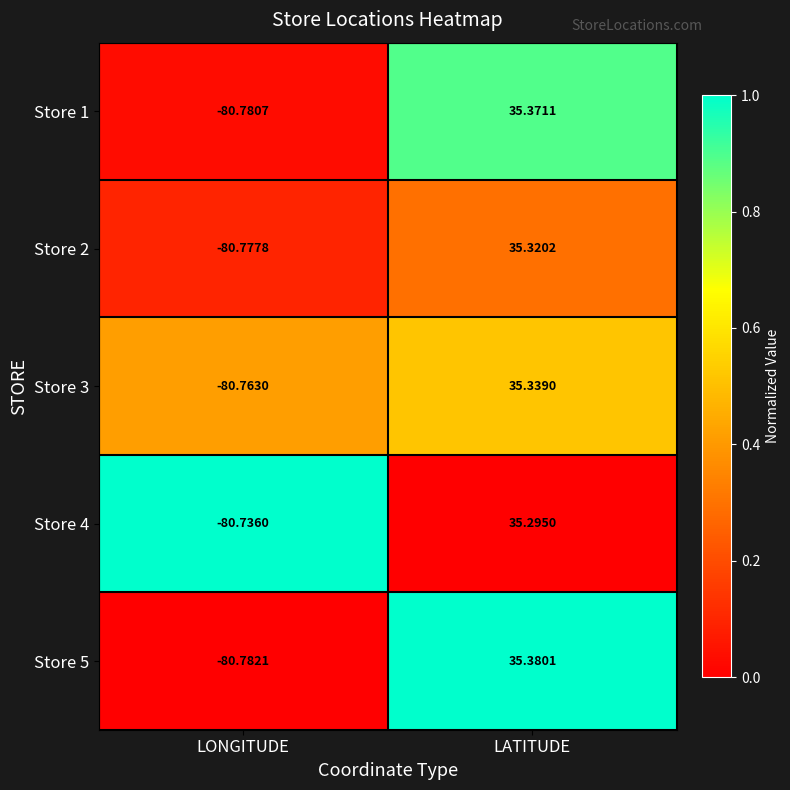

How many data points does each series have?

2